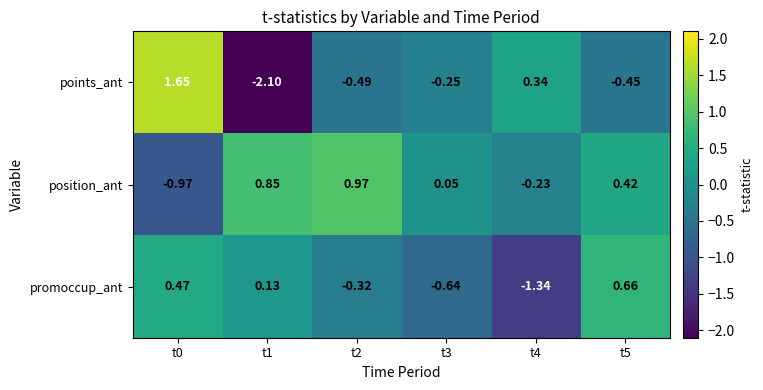

Is the value of points_ant at t4 greater than the value of position_ant at t4?

Yes